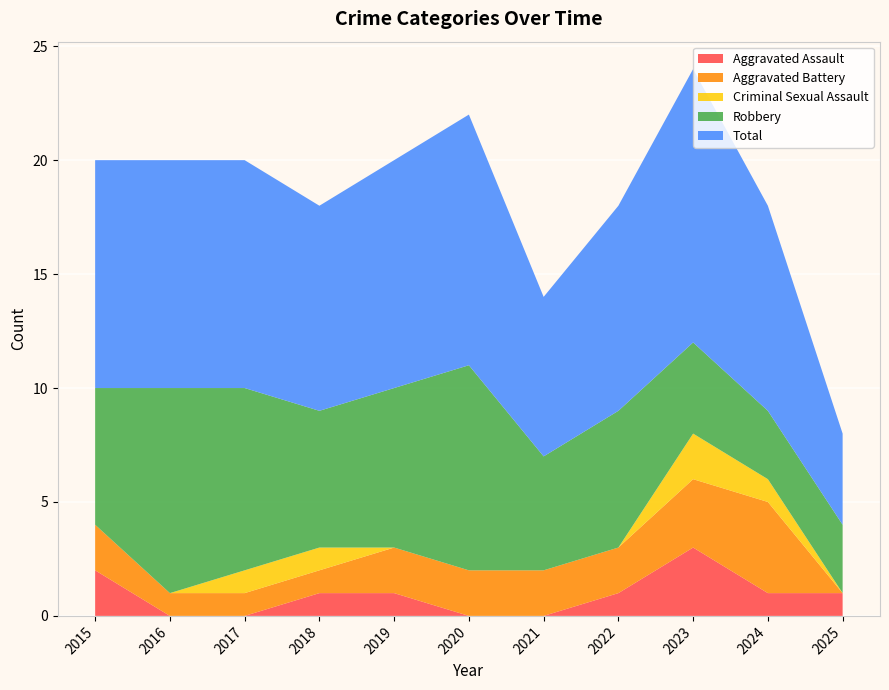

Reading left to right, list all the values displayed in this chart.

Aggravated Assault: 2015=2	2016=0	2017=0	2018=1	2019=1	2020=0	2021=0	2022=1	2023=3	2024=1	2025=1
Aggravated Battery: 2015=2	2016=1	2017=1	2018=1	2019=2	2020=2	2021=2	2022=2	2023=3	2024=4	2025=0
Criminal Sexual Assault: 2015=0	2016=0	2017=1	2018=1	2019=0	2020=0	2021=0	2022=0	2023=2	2024=1	2025=0
Robbery: 2015=6	2016=9	2017=8	2018=6	2019=7	2020=9	2021=5	2022=6	2023=4	2024=3	2025=3
Total: 2015=10	2016=10	2017=10	2018=9	2019=10	2020=11	2021=7	2022=9	2023=12	2024=9	2025=4